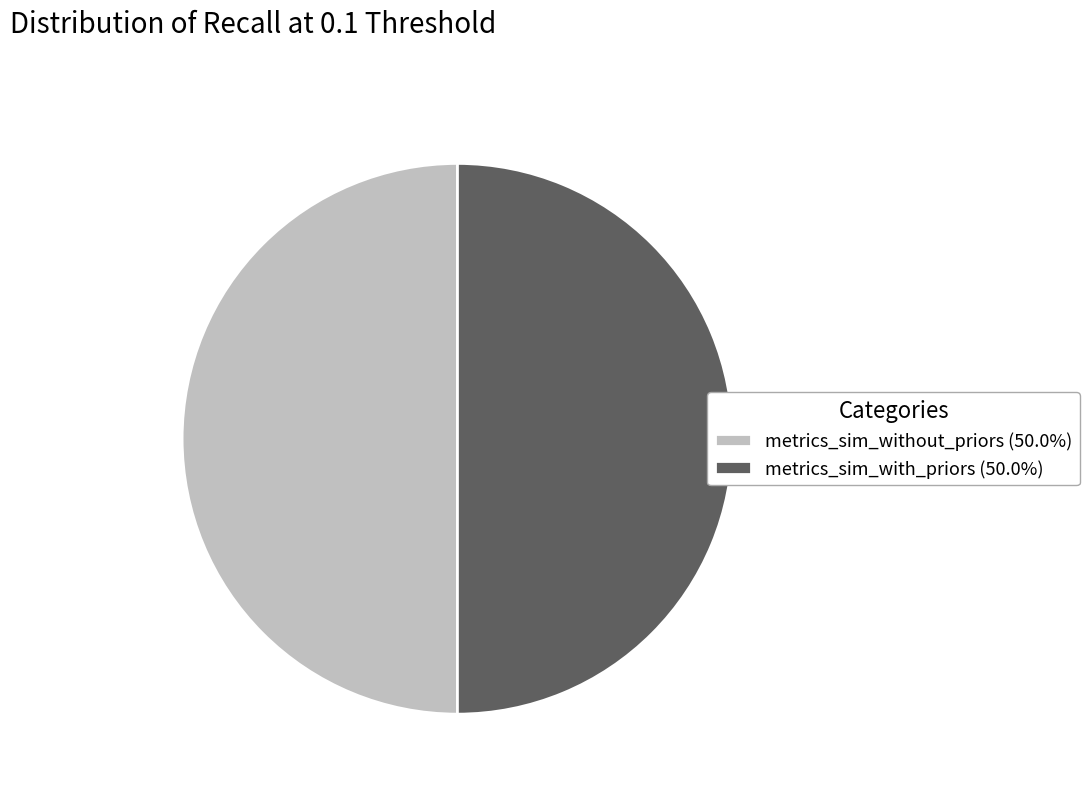

Is the sum of metrics_sim_without_priors (50.0%) and metrics_sim_with_priors (50.0%) greater than half?

Yes